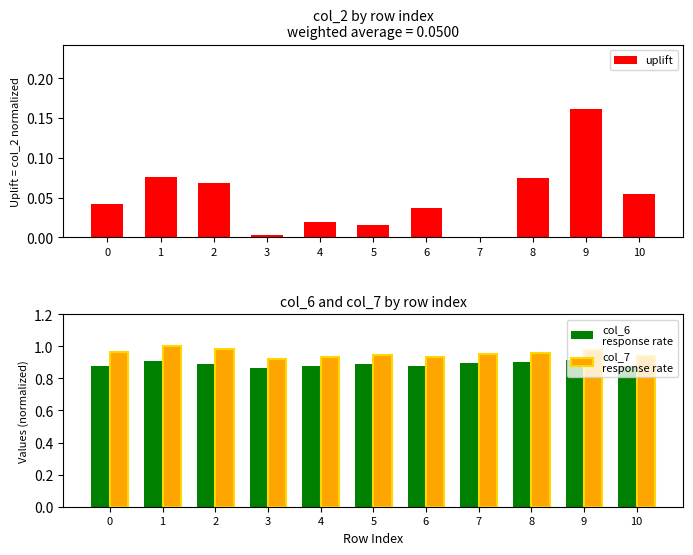

How many col_6
response rate values are between 0 and 1?

11